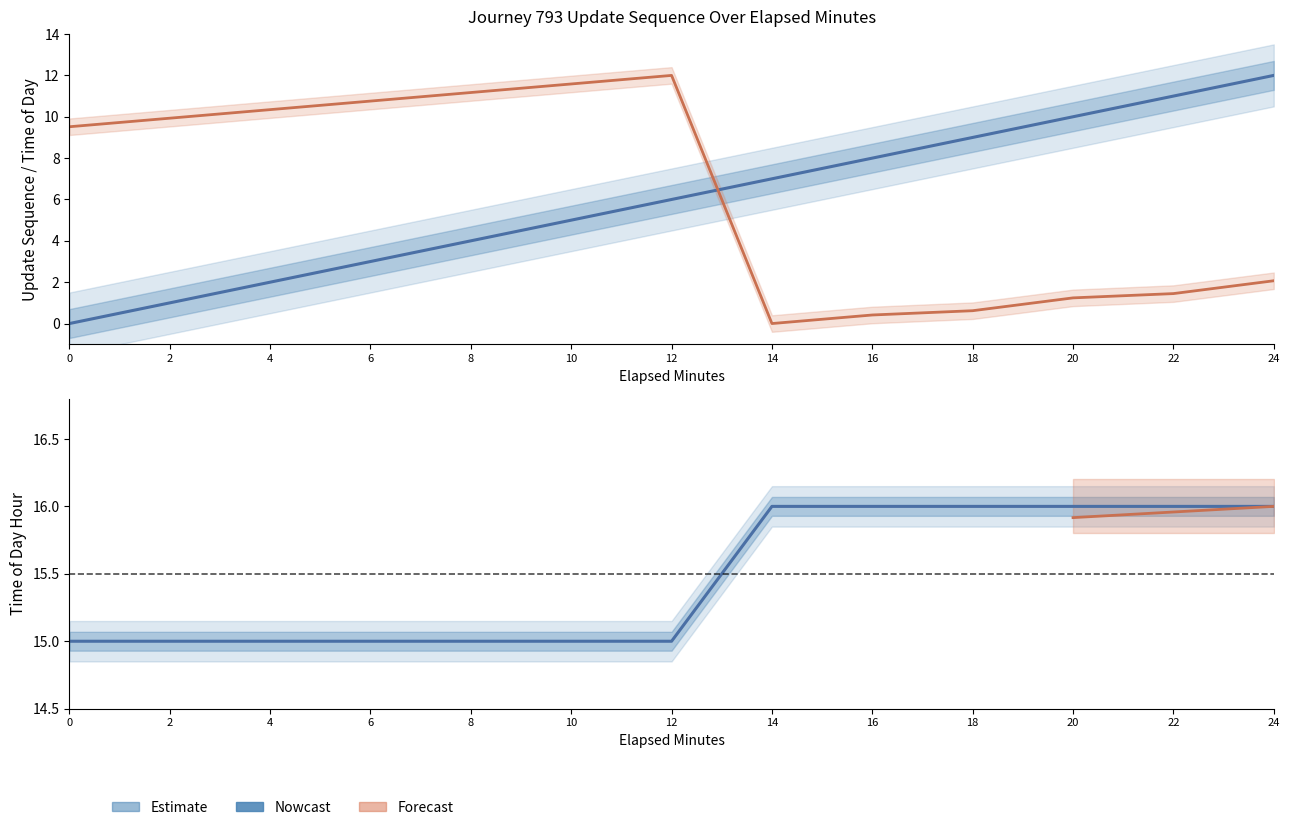

True or false: time_of_day_hour has a value of 20.7 at 4.

False